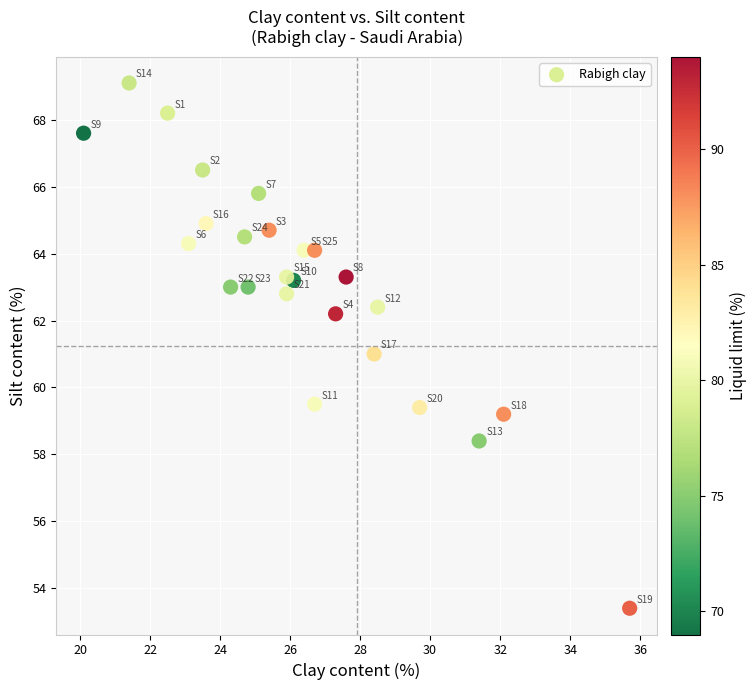

What is the range of Y values (max minus min)?

15.7